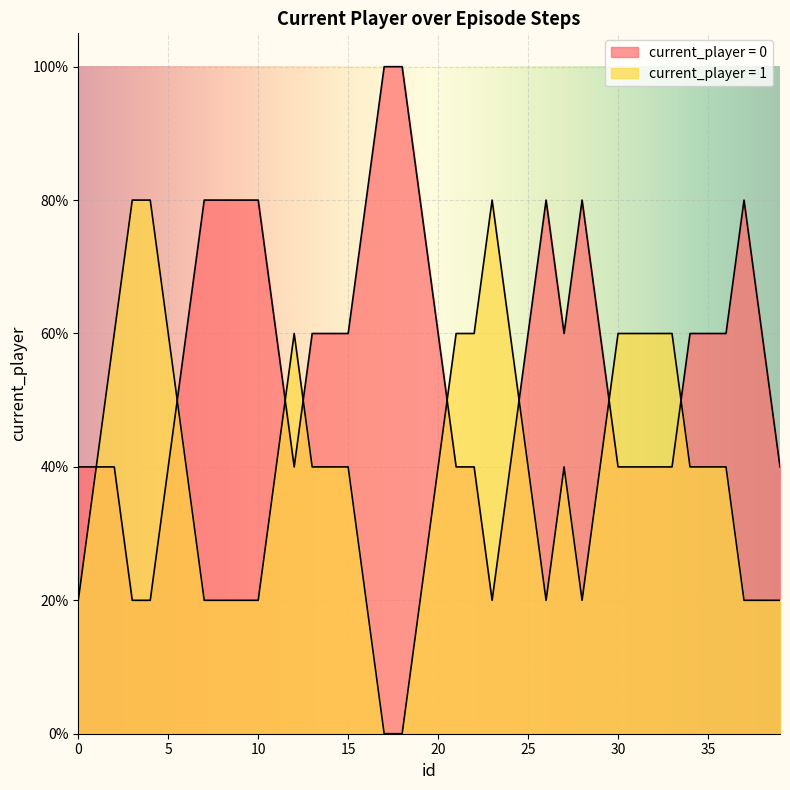

How many interior local valleys (lower than both neighbors) does the data have?

3